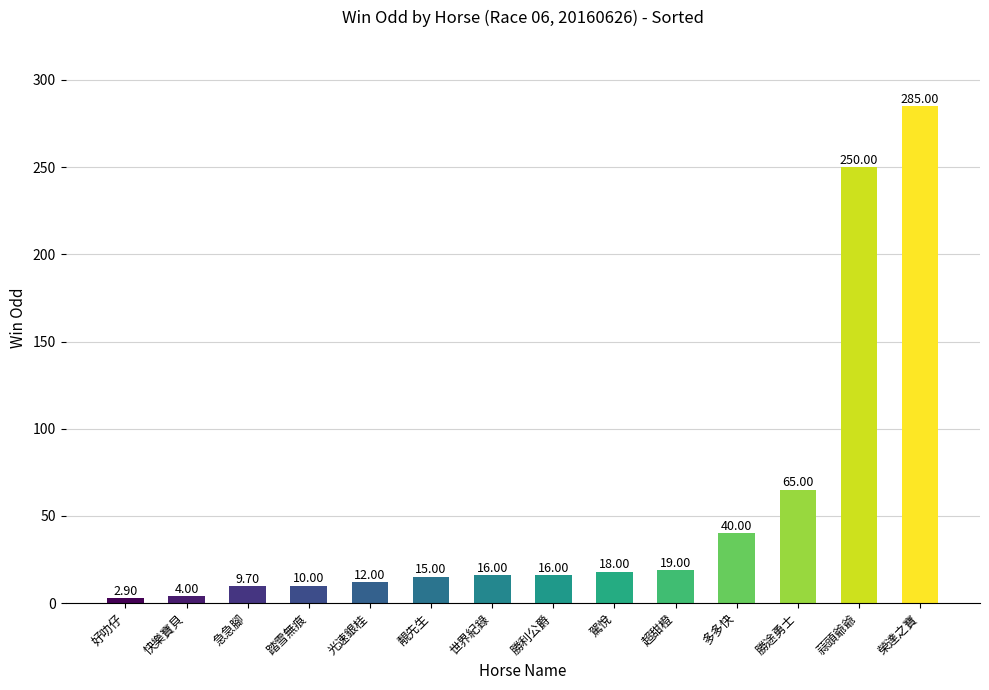

True or false: the data shows 9.7 at 急急腳.

True